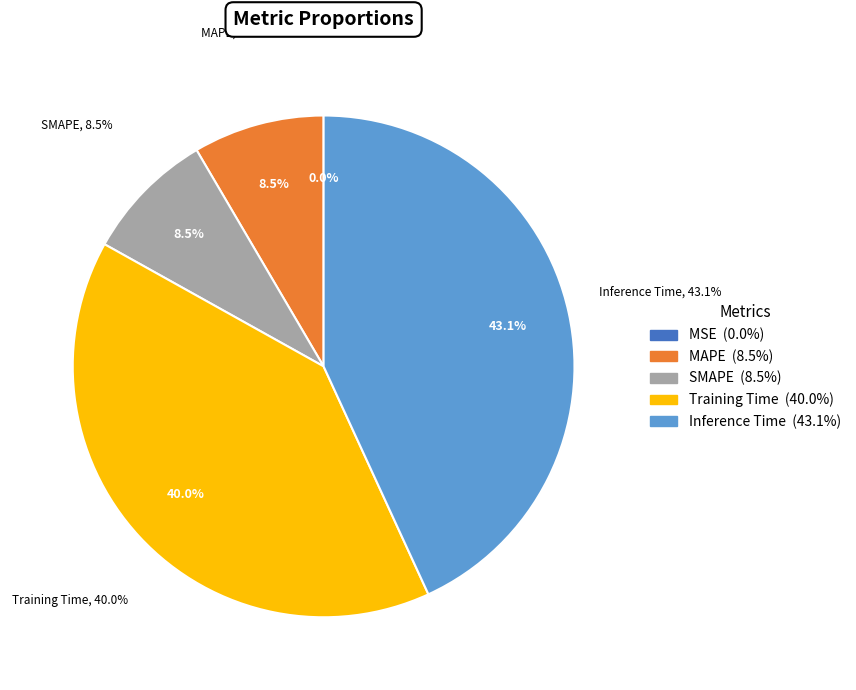

To the nearest percent, what is the average slice percentage?

20%